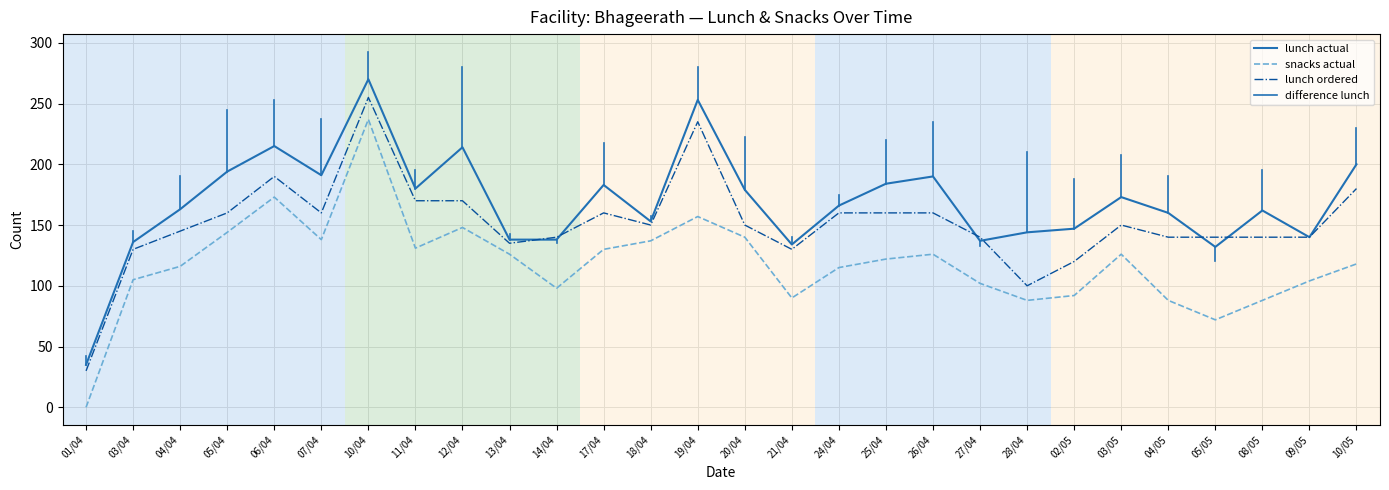

List the series in order of their overall mean, lowest first.

snacks actual, lunch ordered, lunch actual